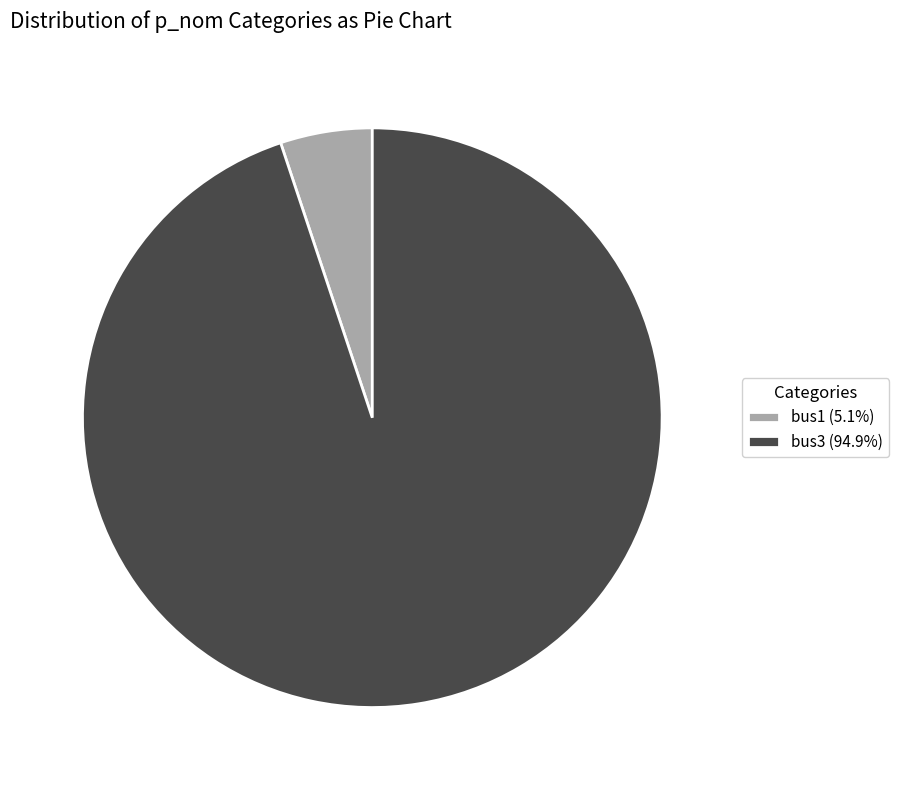

Rank the categories by value from highest to lowest.

bus3, bus1